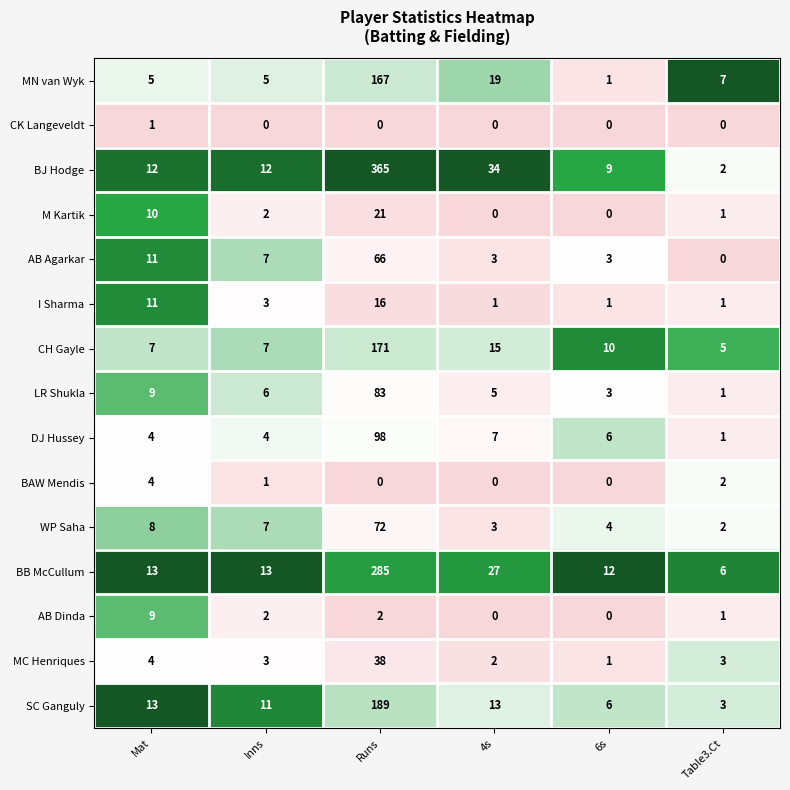

Count the I Sharma values in the range 1 to 11.

5